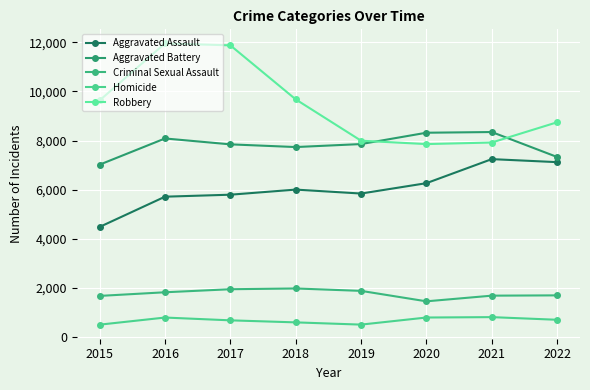

Which series has the widest spread of values?

Robbery